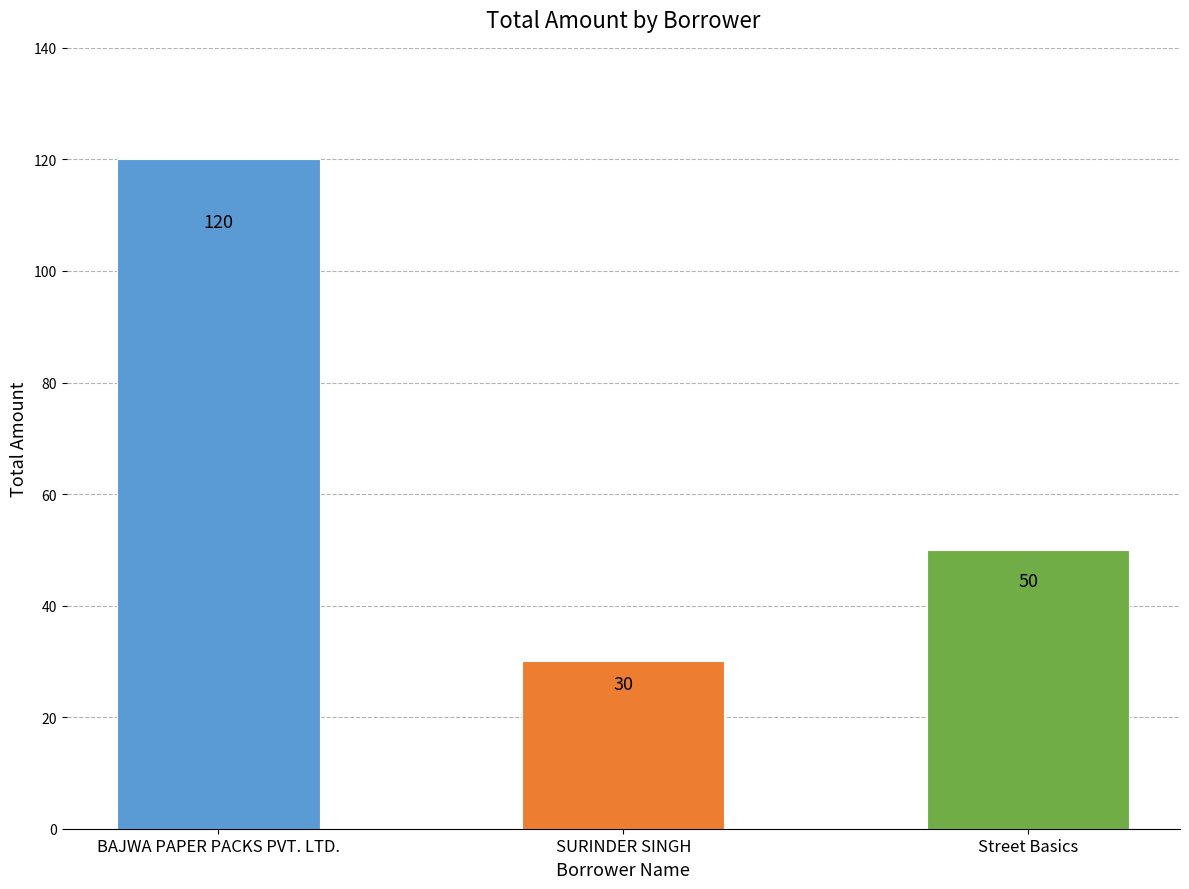

The value at BAJWA PAPER PACKS PVT. LTD. is 64. True or false?

False